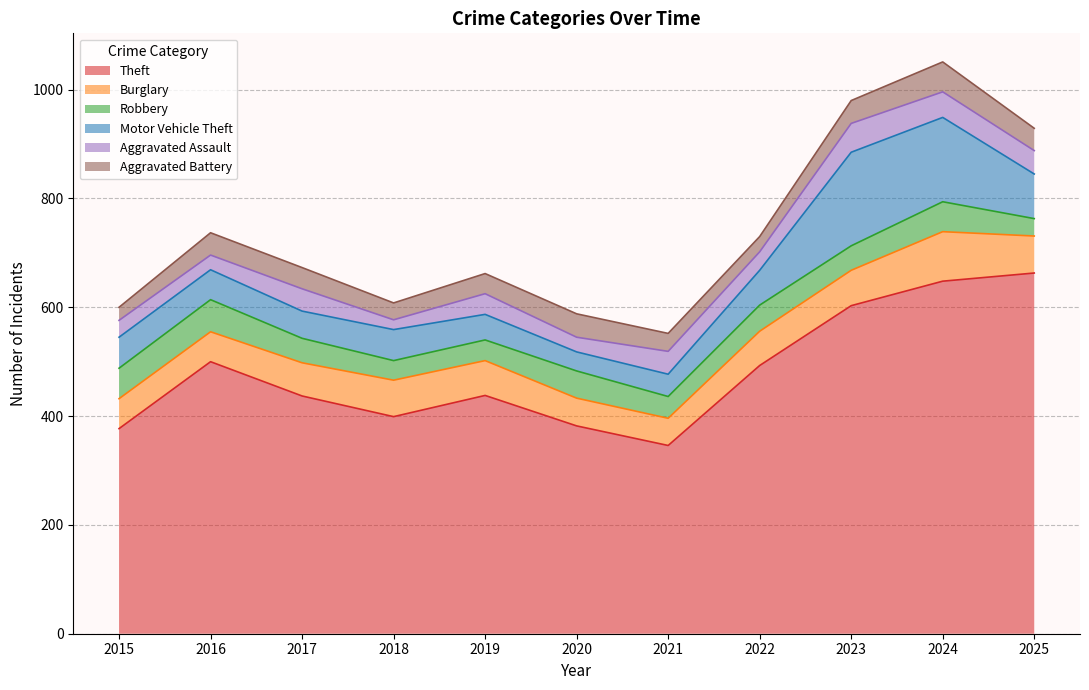

Which series has the largest total across all categories?

Theft